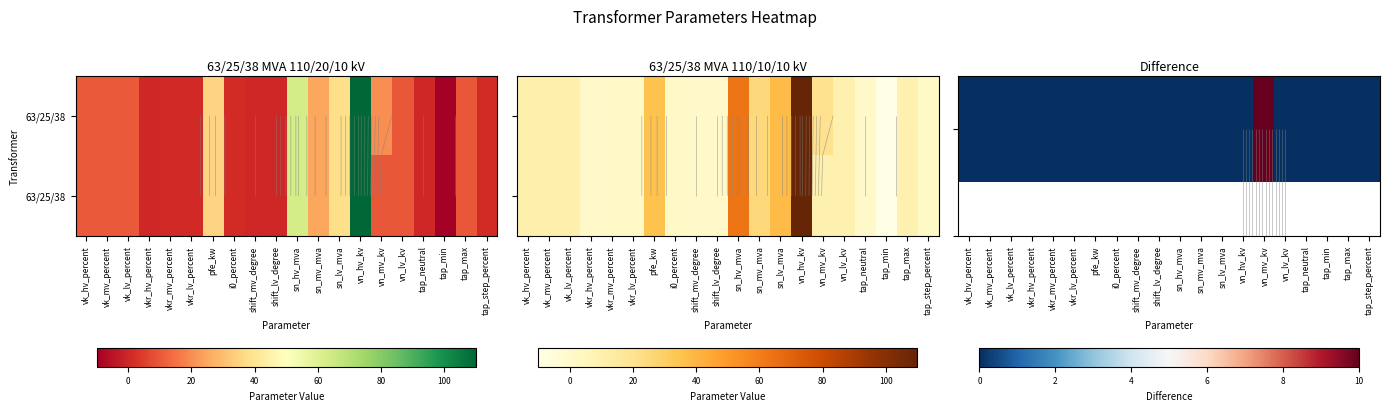

What is the sum of all 63/25/38 values?

325.2